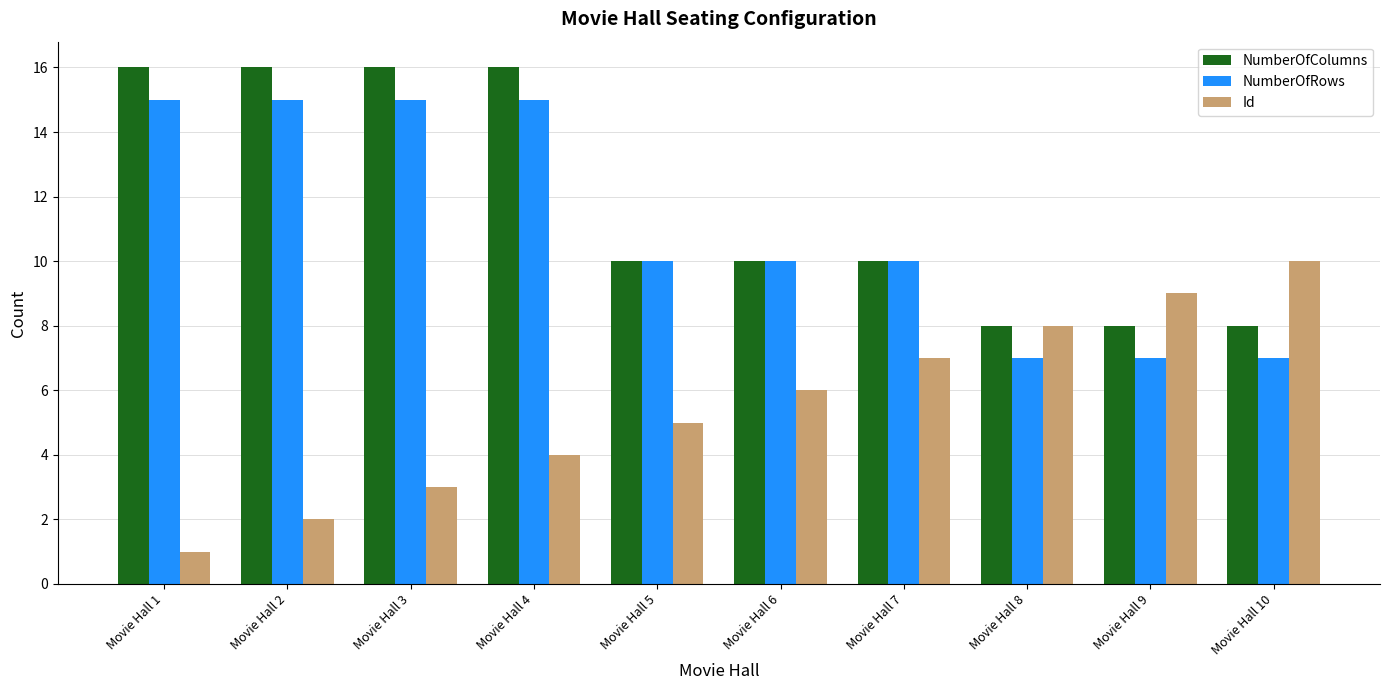

Reading left to right, extract all data points from this chart.

NumberOfColumns: Movie Hall 1=16	Movie Hall 2=16	Movie Hall 3=16	Movie Hall 4=16	Movie Hall 5=10	Movie Hall 6=10	Movie Hall 7=10	Movie Hall 8=8	Movie Hall 9=8	Movie Hall 10=8
NumberOfRows: Movie Hall 1=15	Movie Hall 2=15	Movie Hall 3=15	Movie Hall 4=15	Movie Hall 5=10	Movie Hall 6=10	Movie Hall 7=10	Movie Hall 8=7	Movie Hall 9=7	Movie Hall 10=7
Id: Movie Hall 1=1	Movie Hall 2=2	Movie Hall 3=3	Movie Hall 4=4	Movie Hall 5=5	Movie Hall 6=6	Movie Hall 7=7	Movie Hall 8=8	Movie Hall 9=9	Movie Hall 10=10